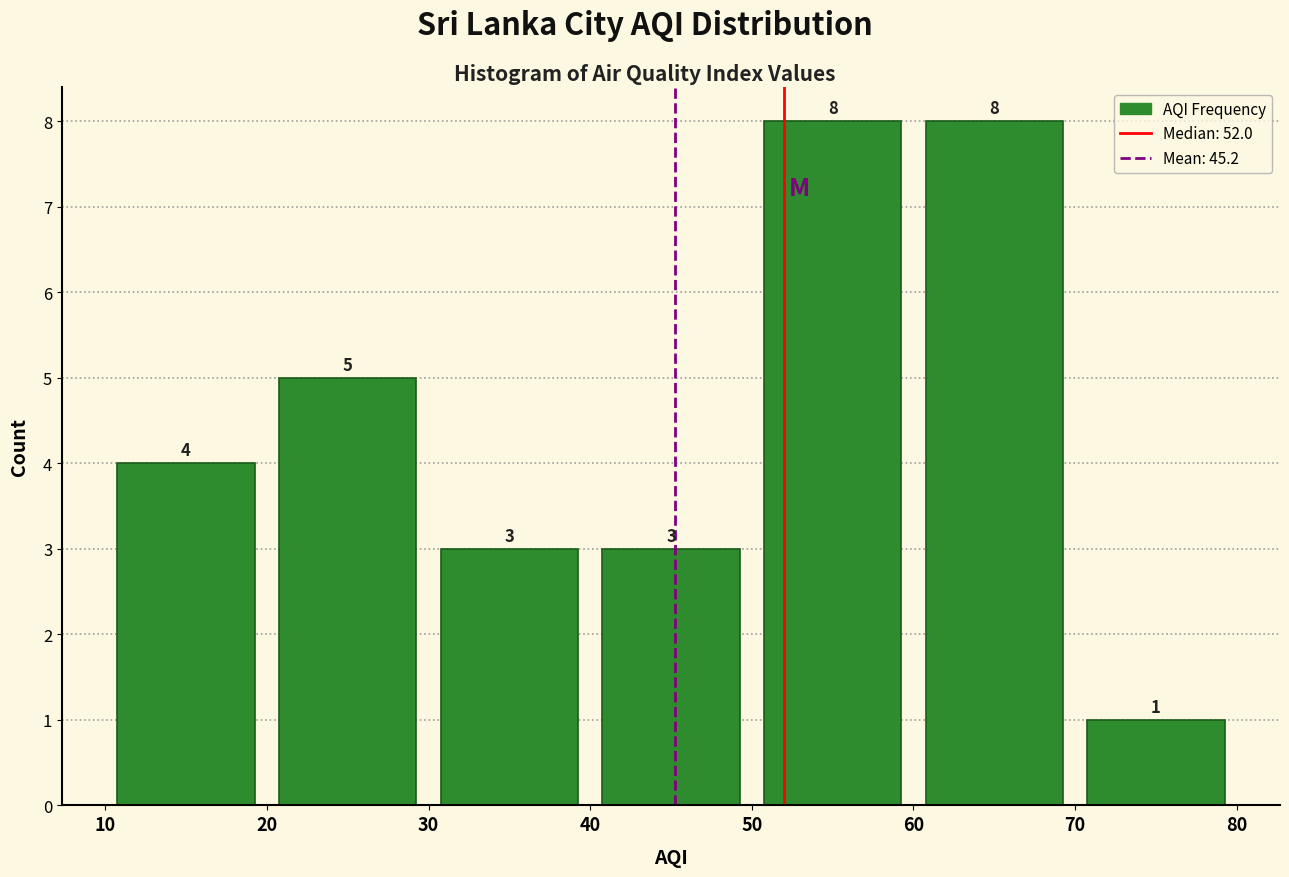

What is the height of the bar covering 60 to 70 on the x-axis?

8